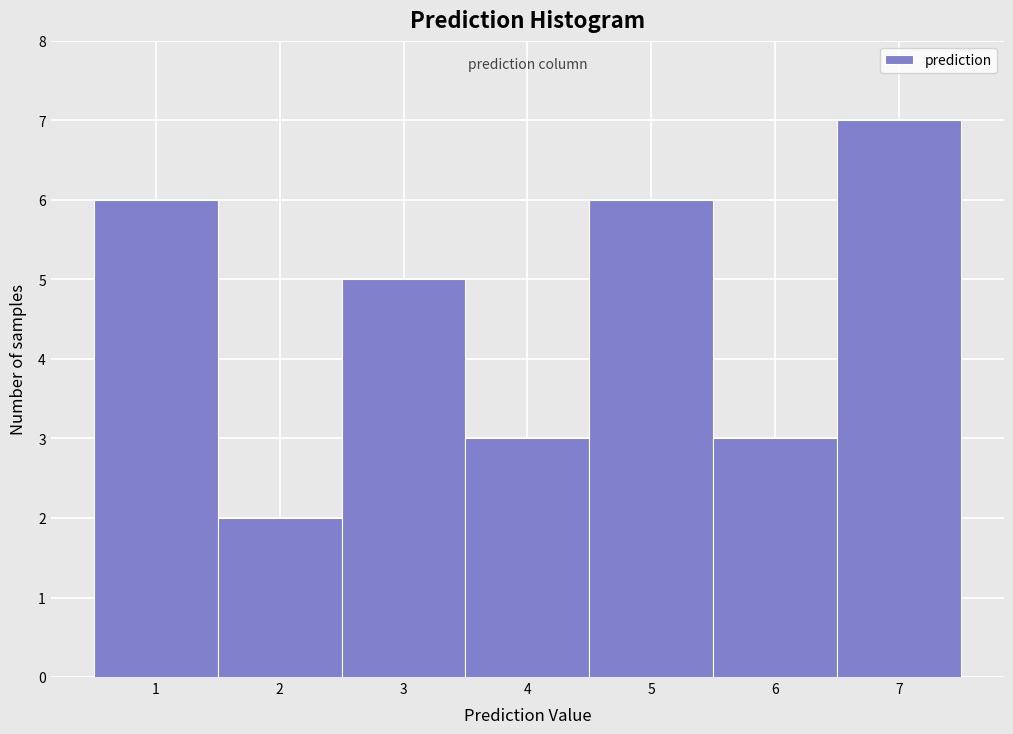

Which range on the x-axis has the tallest bar?

6.5 to 7.5